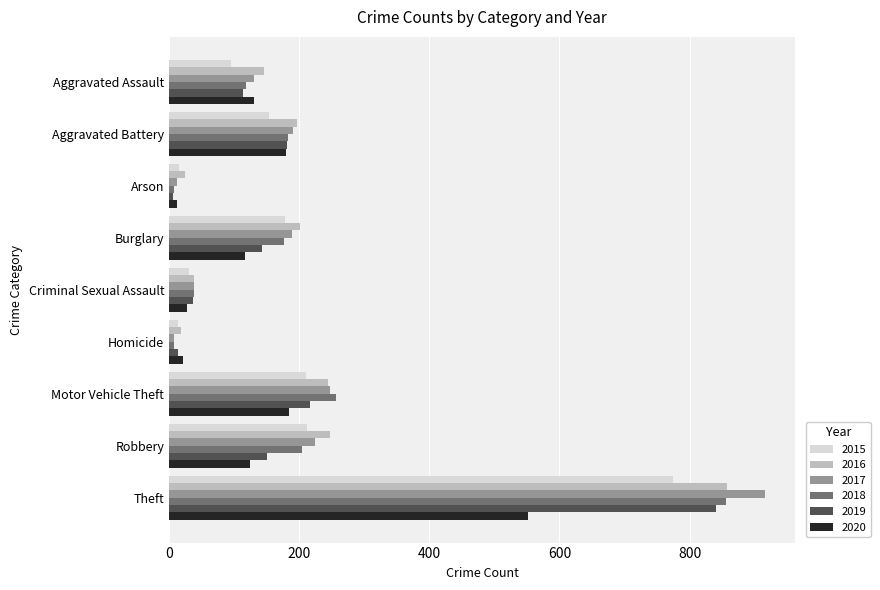

The value of 2015 at Aggravated Battery is 154. True or false?

True